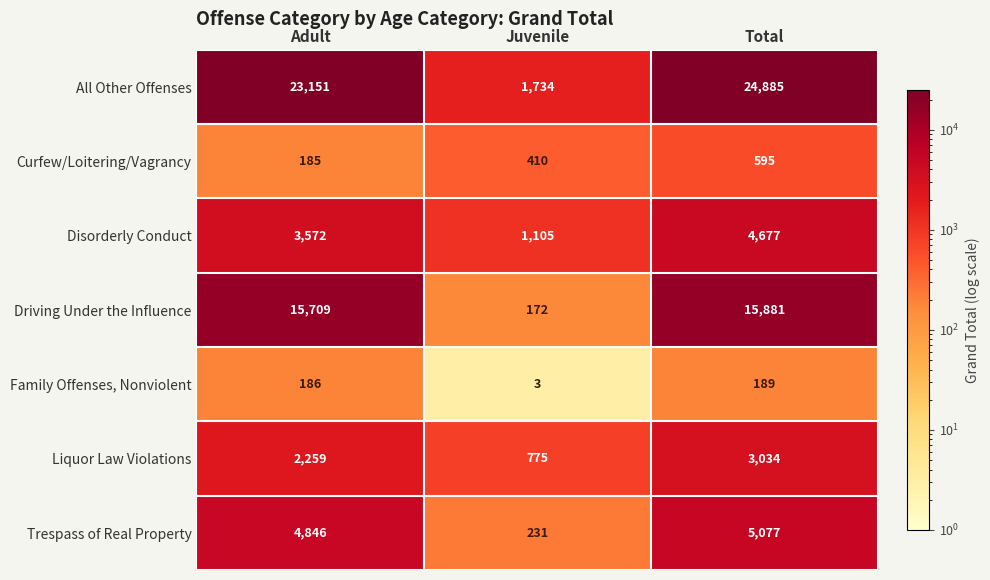

How many Disorderly Conduct values are between 1105 and 4677?

3